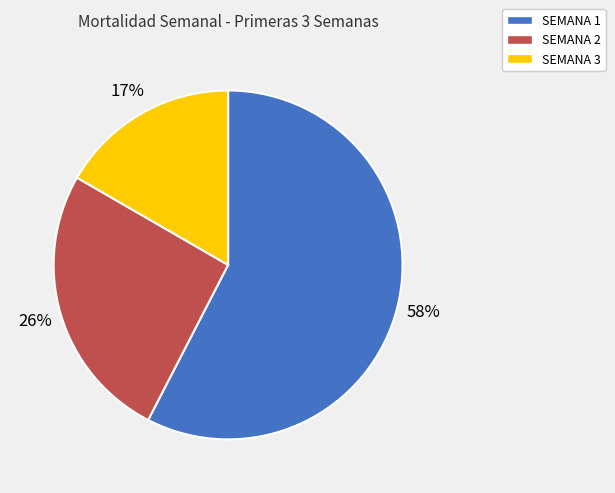

Between SEMANA 1 and SEMANA 2, which is larger?

SEMANA 1